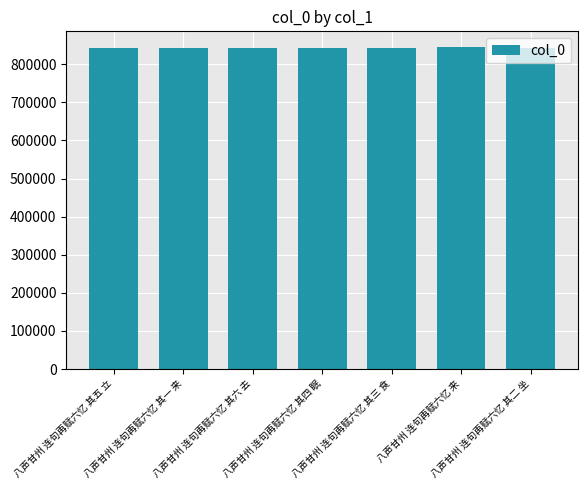

Does the chart contain any negative values?

No